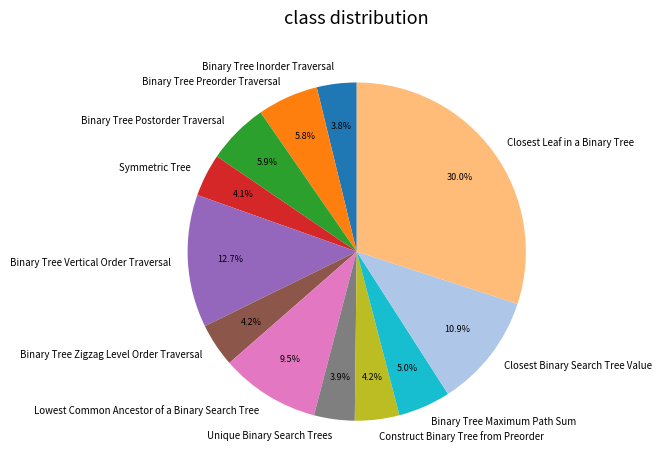

To the nearest percent, what is the combined percentage of Construct Binary Tree from Preorder and Binary Tree Zigzag Level Order Traversal?

8%